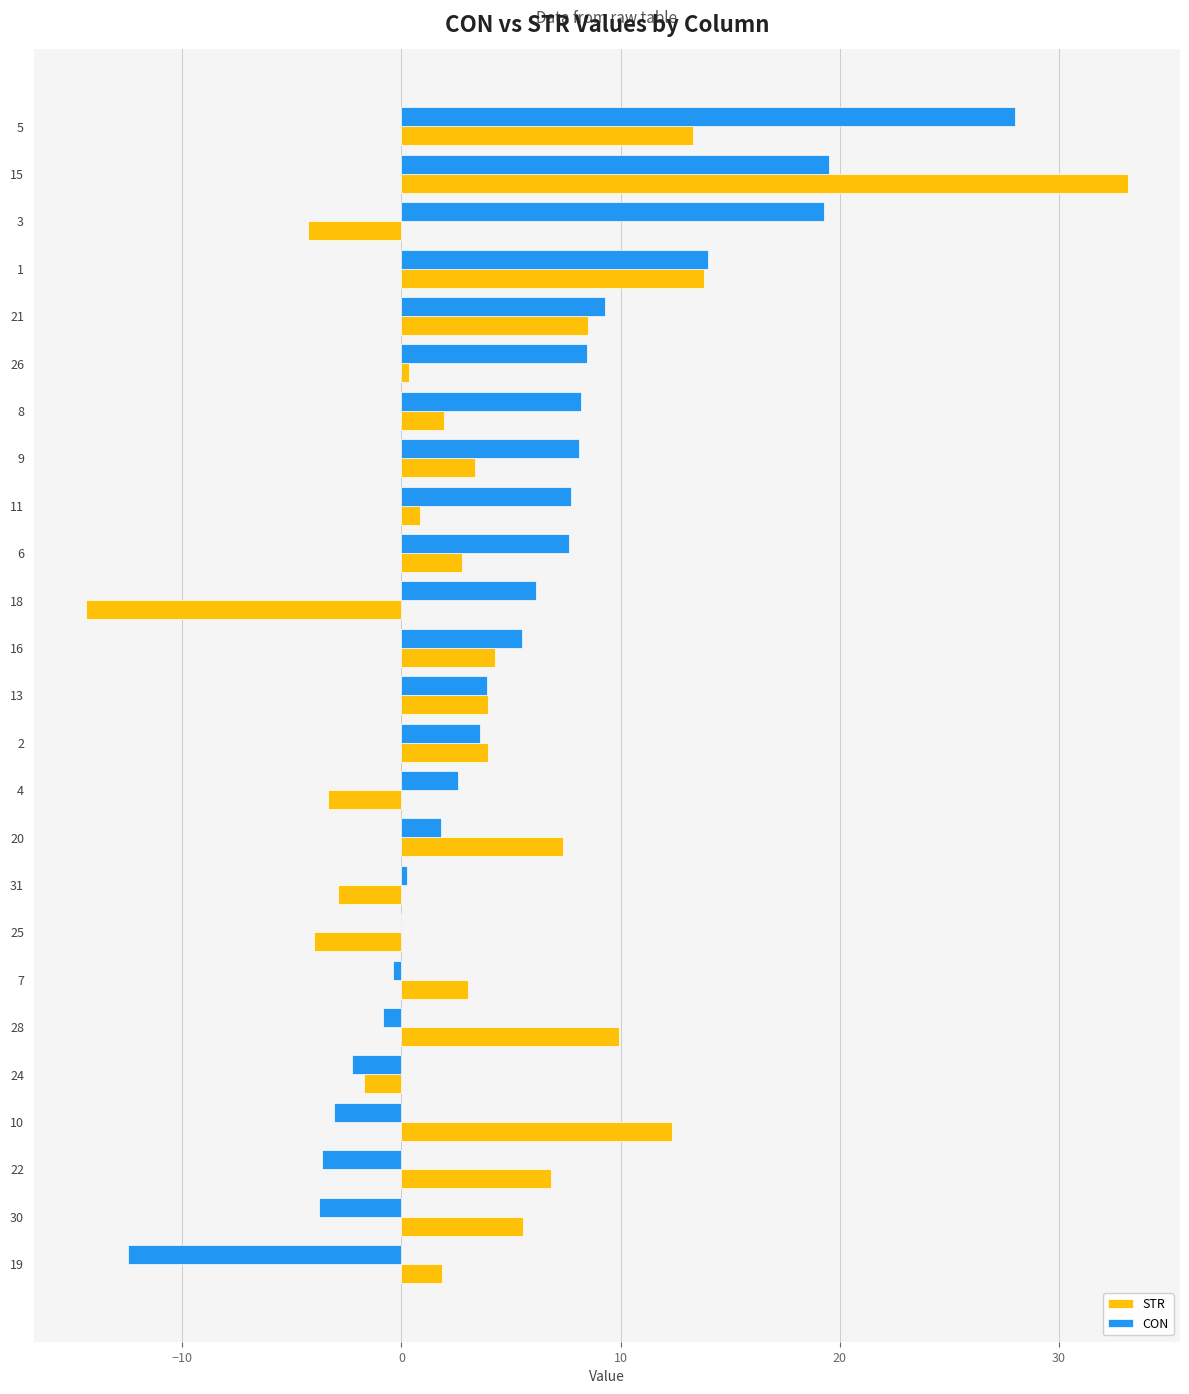

What is the total value across all series at 21?

17.8